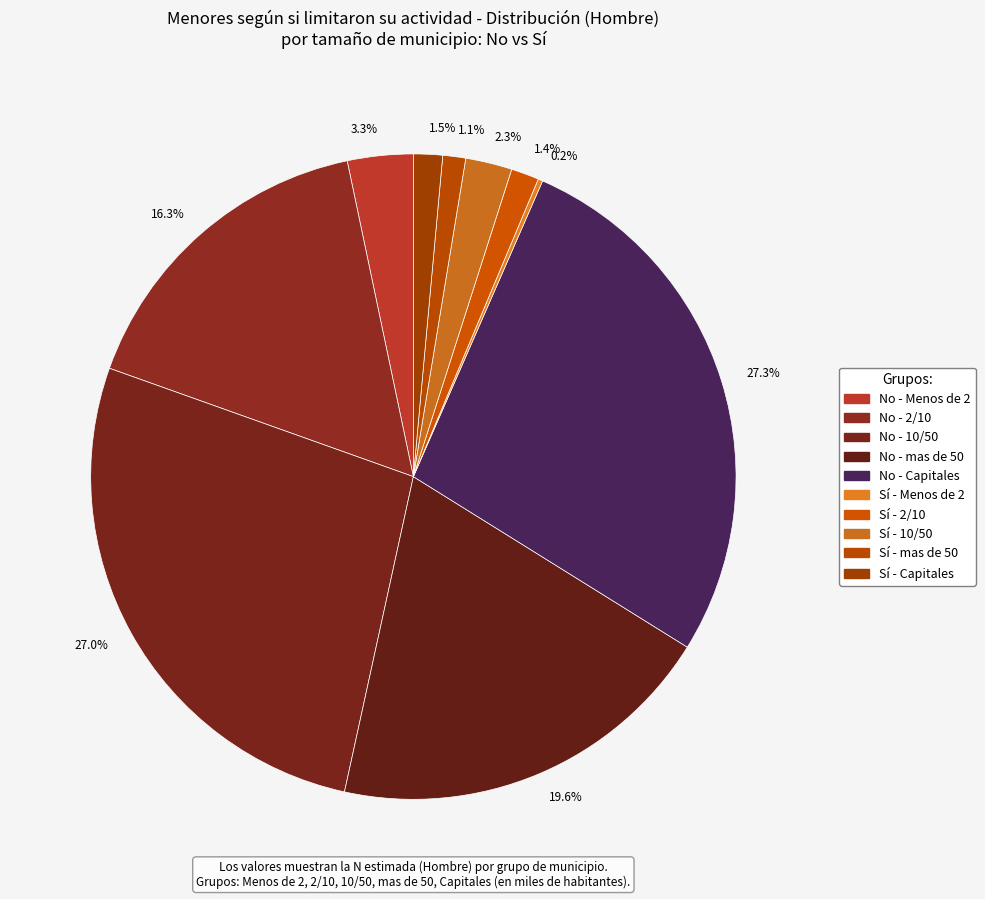

Combined, what portion of the pie is 27.0% and 27.3%?

54.3%